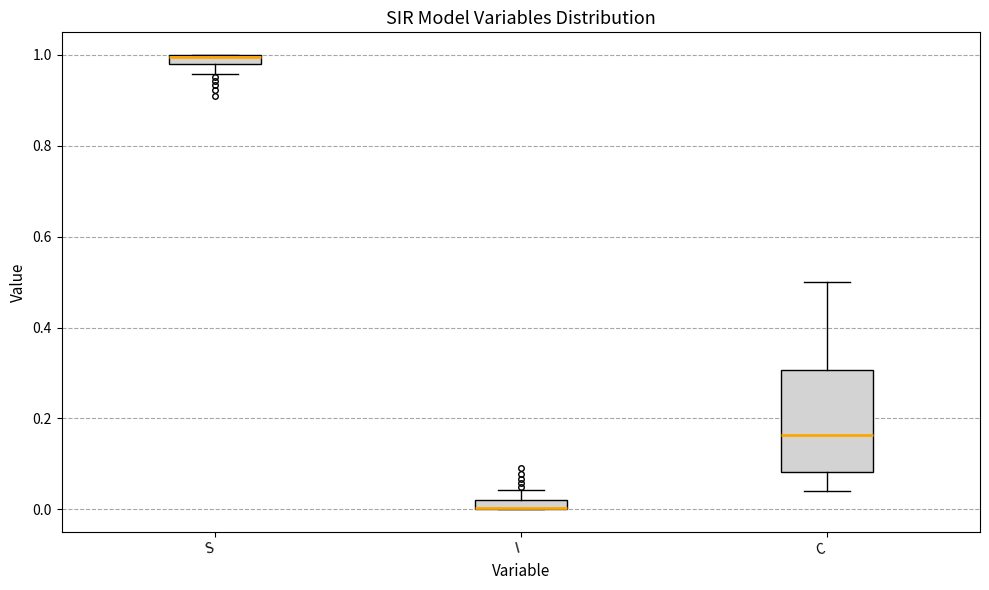

Where is the upper edge of the box for S on the y-axis? The values are not printed on the chart, so give them approximately, as read against the axis.

1.00